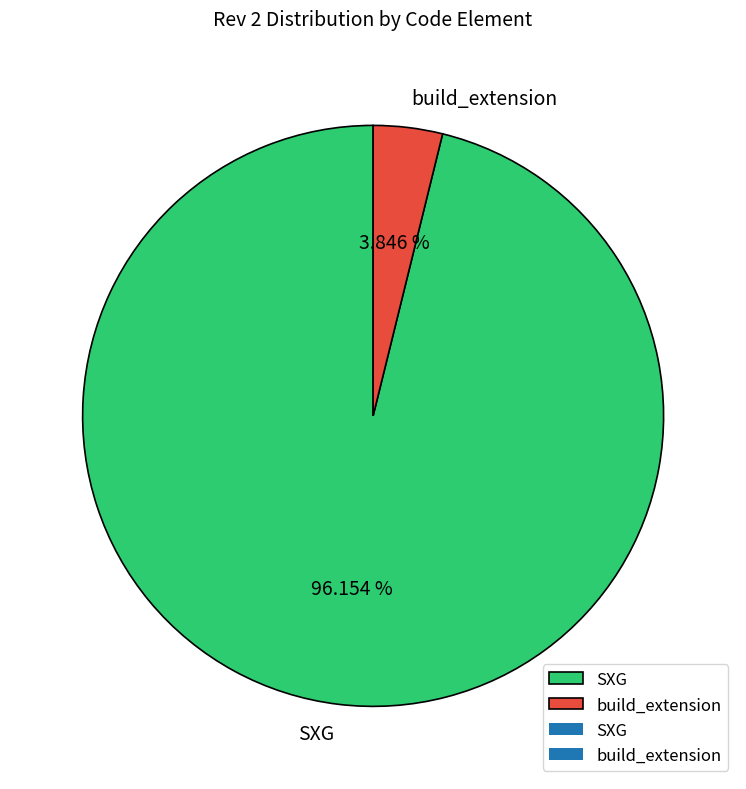

Does any single category account for the majority?

Yes